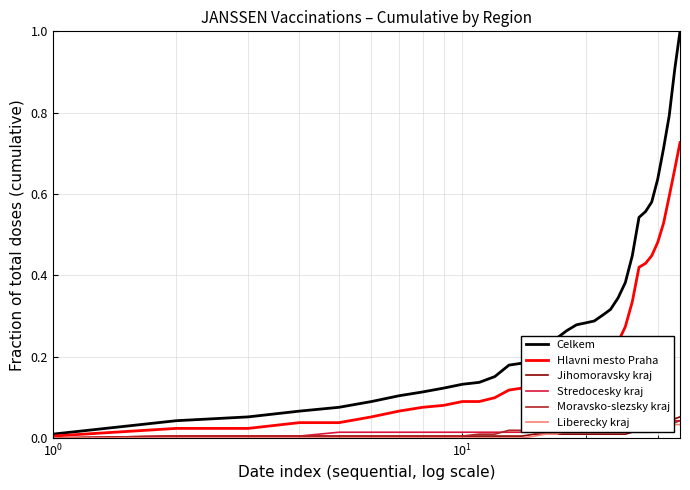

What is the greatest value displayed?

1.0